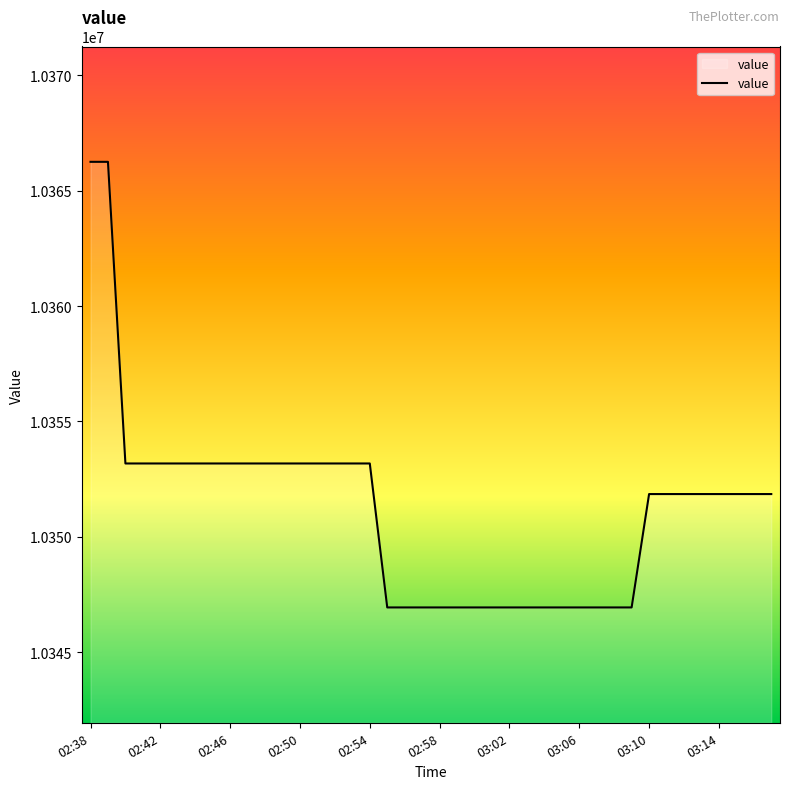

What is the maximum value shown in the chart?

10366252.4